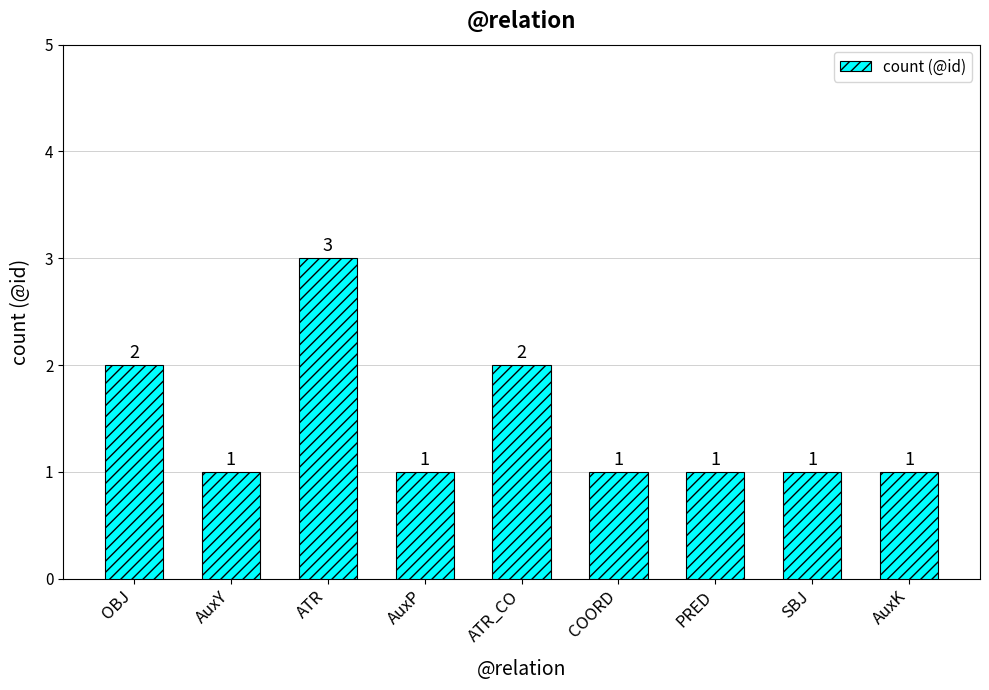

How many bars are there in total?

9